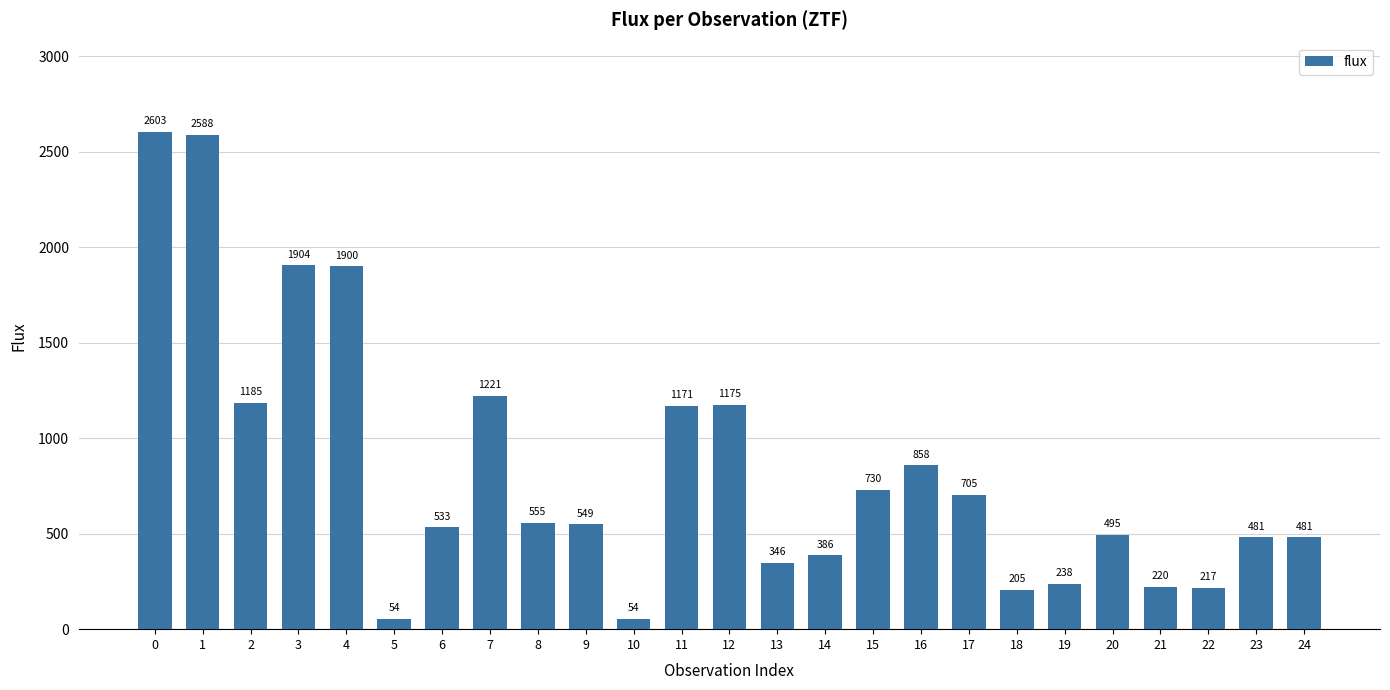

Which category has the lowest value across all series?

10